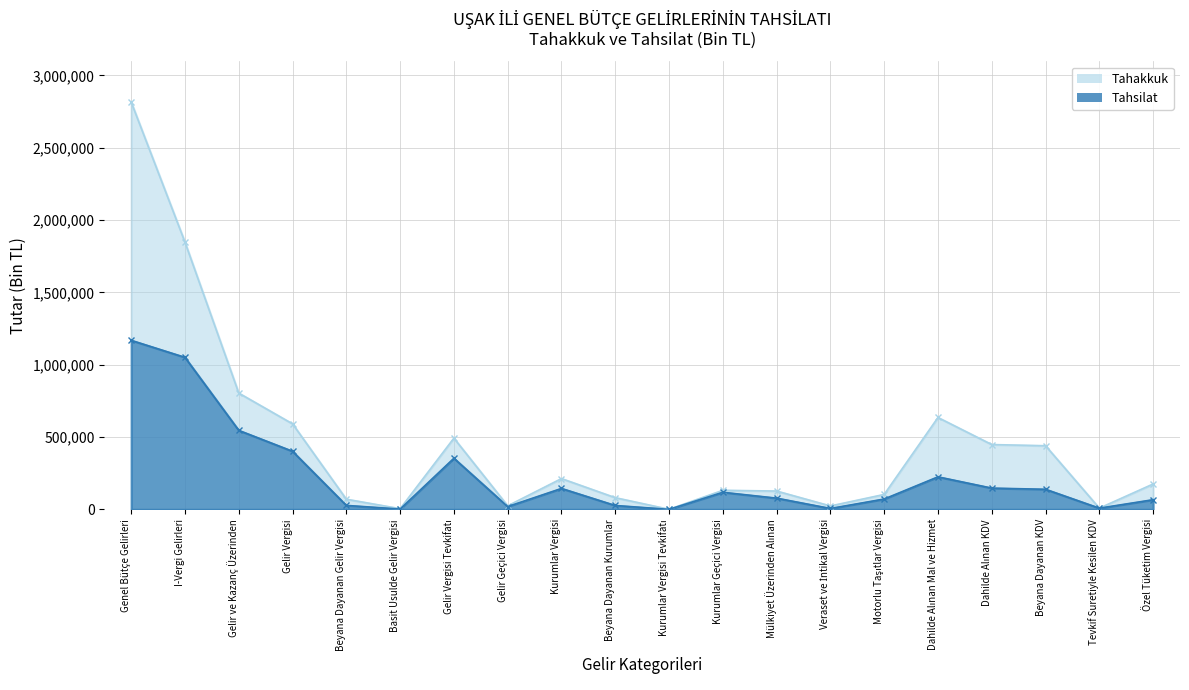

True or false: Tahsilat has a value of 146726 at Dahilde Alınan KDV.

True